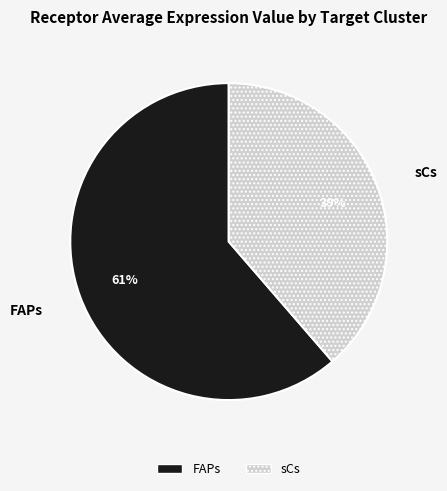

Count the number of slices in the pie.

2